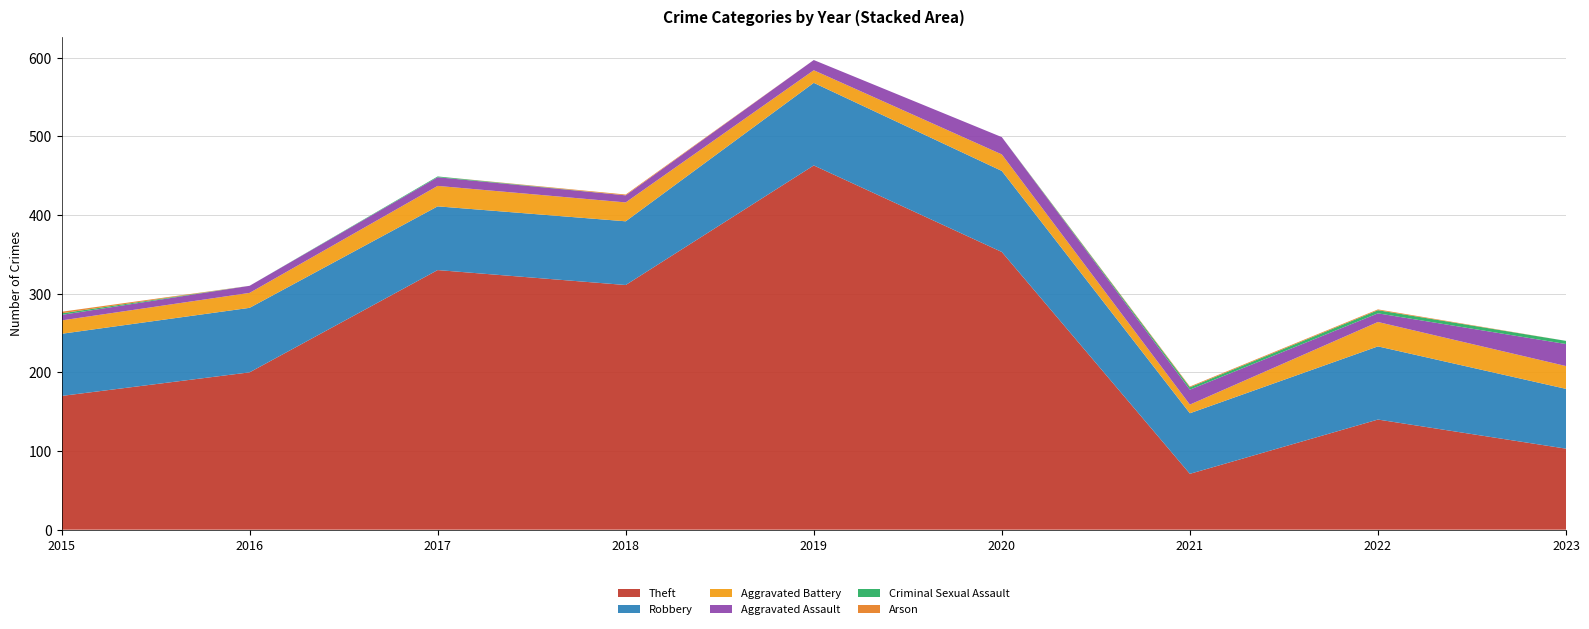

Reading right to left, transcribe all the data shown in this chart.

Theft: 2023=103	2022=140	2021=71	2020=353	2019=463	2018=311	2017=330	2016=200	2015=170
Robbery: 2023=76	2022=93	2021=77	2020=103	2019=105	2018=81	2017=81	2016=82	2015=79
Aggravated Battery: 2023=29	2022=31	2021=11	2020=21	2019=16	2018=24	2017=26	2016=19	2015=17
Aggravated Assault: 2023=28	2022=11	2021=19	2020=22	2019=13	2018=9	2017=11	2016=9	2015=7
Criminal Sexual Assault: 2023=4	2022=4	2021=3	2020=0	2019=0	2018=0	2017=1	2016=0	2015=2
Arson: 2023=0	2022=1	2021=1	2020=0	2019=0	2018=1	2017=0	2016=0	2015=2